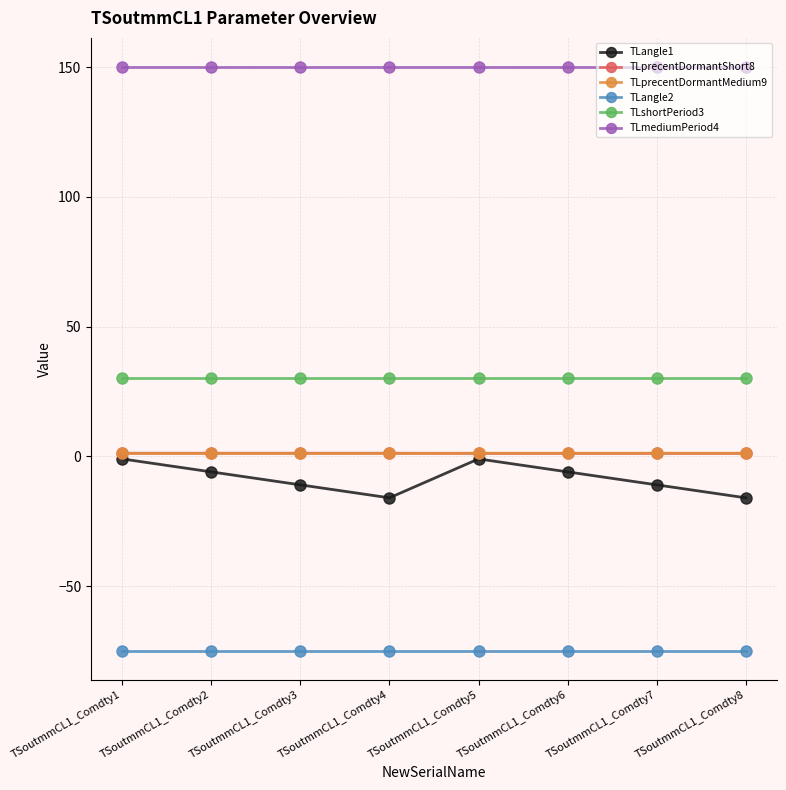

At which category does TLangle1 reach its first local peak?

TSoutmmCL1_Comdty5